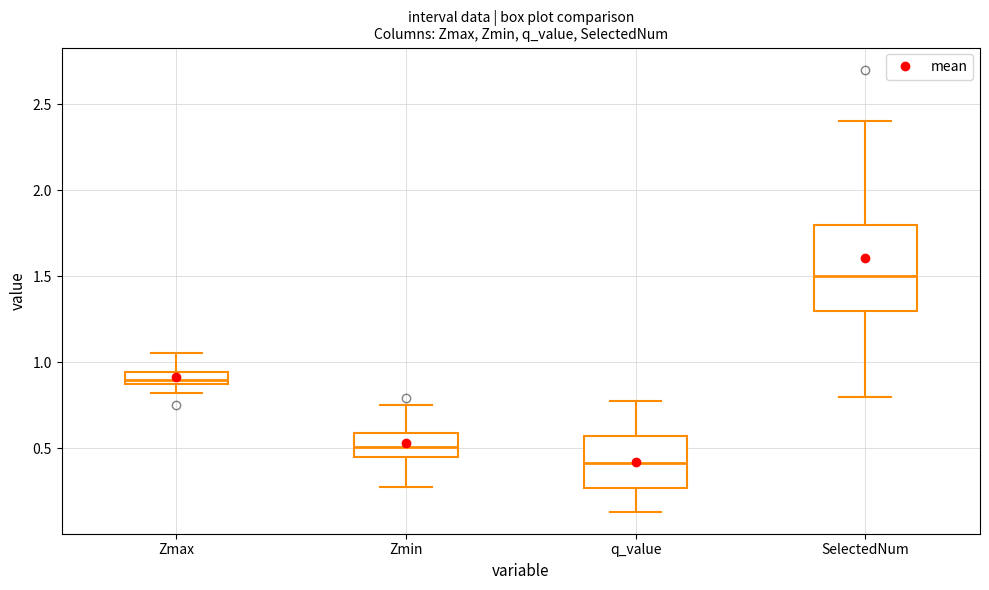

Which box has the highest median line?

SelectedNum